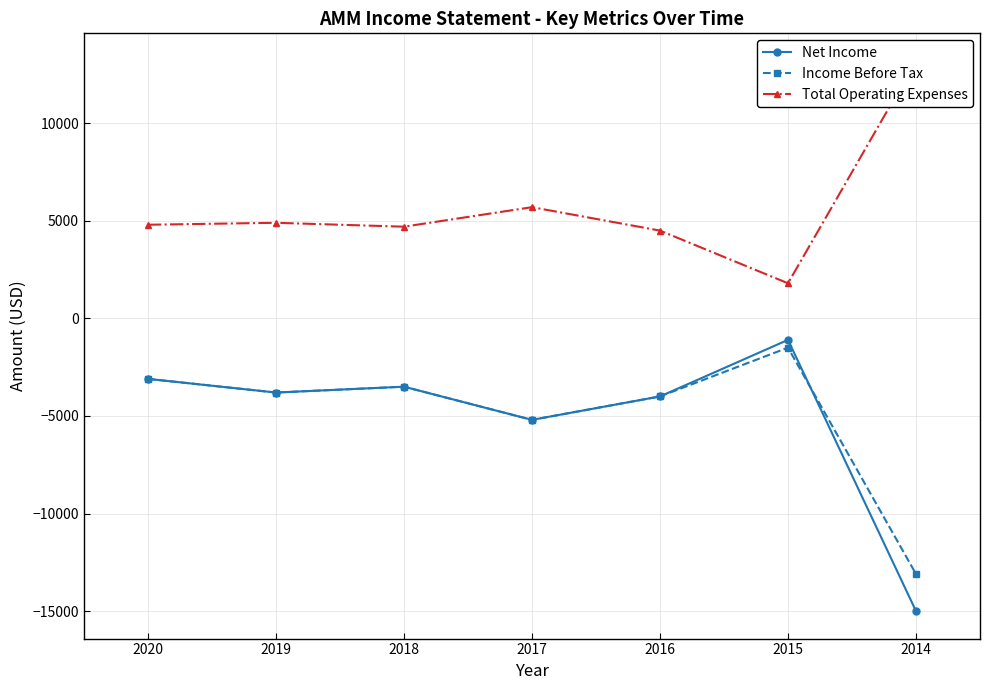

Between 2019 and 2014, which series saw the biggest shift?

Net Income